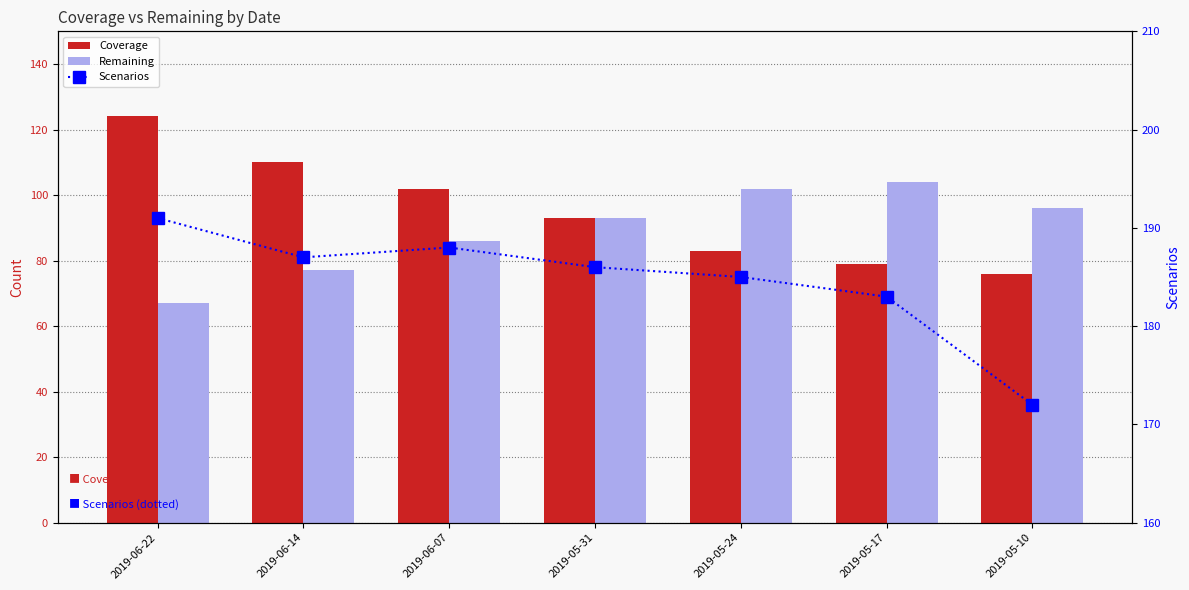

What is the value of the Remaining bar at the 3rd from the left?

86